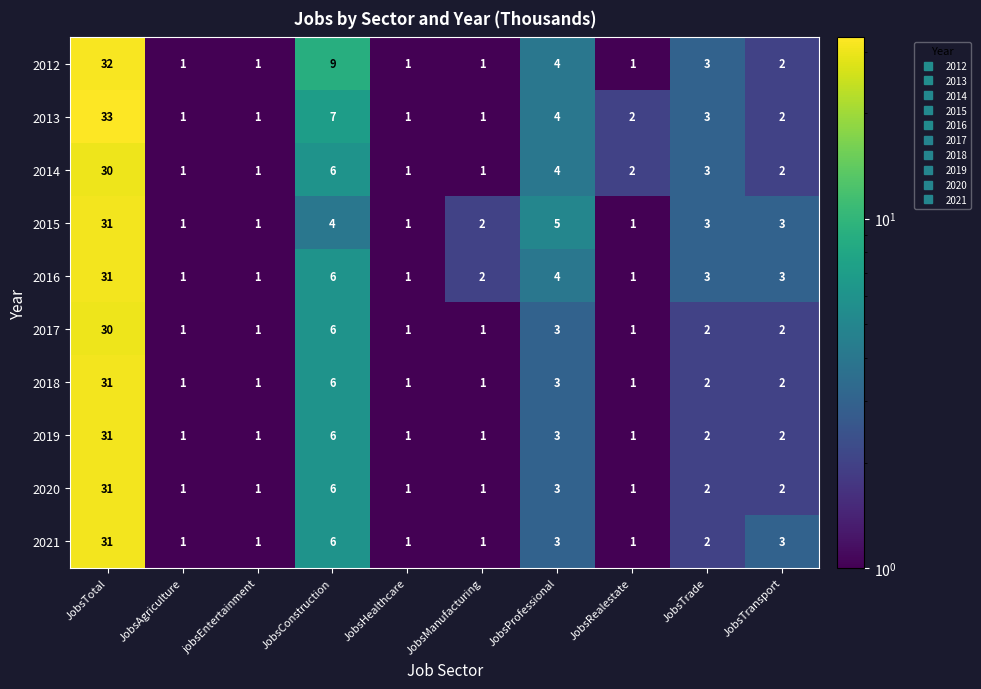

What is the sum of all 2015 values?

52